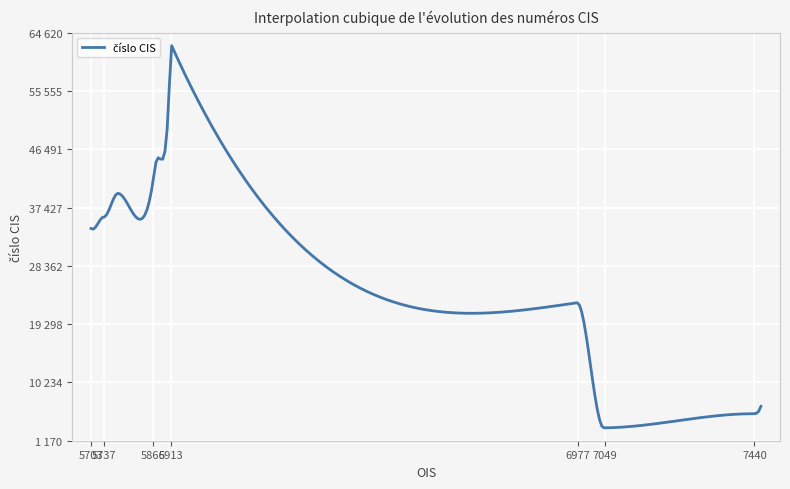

Does the chart display data point markers on the line(s)?

No